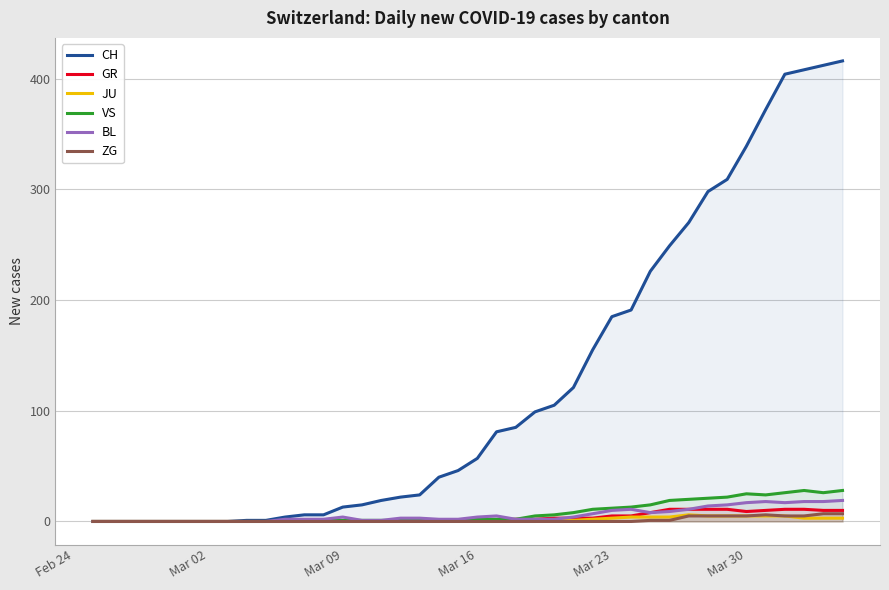

Reading left to right, what are all the values shown in this chart?

CH: 0	0	0	0	0	0	0	0	1	1	4	6	6	13	15	19	22	24	40	46	57	81	85	99	105	121	155	185	191	226	249	270	298	309	339	372	404	408	412	416
GR: 0	0	0	0	0	0	0	0	0	0	0	0	0	0	0	0	0	0	1	1	1	1	2	2	3	3	3	5	5	8	11	11	11	11	9	10	11	11	10	10
JU: 0	0	0	0	0	0	0	0	0	0	0	0	0	0	0	0	0	0	0	0	0	0	0	0	1	1	2	3	4	4	4	6	5	5	5	5	5	3	3	3
VS: 0	0	0	0	0	0	0	0	0	0	0	0	1	1	1	1	1	1	1	1	2	2	2	5	6	8	11	12	13	15	19	20	21	22	25	24	26	28	26	28
BL: 0	0	0	0	0	0	0	0	0	0	2	2	2	4	1	1	3	3	2	2	4	5	2	2	2	4	7	10	11	8	9	11	14	15	17	18	17	18	18	19
ZG: 0	0	0	0	0	0	0	0	0	0	0	0	0	0	0	0	0	0	0	0	0	0	0	0	0	0	0	0	0	1	1	5	5	5	5	6	5	5	7	7